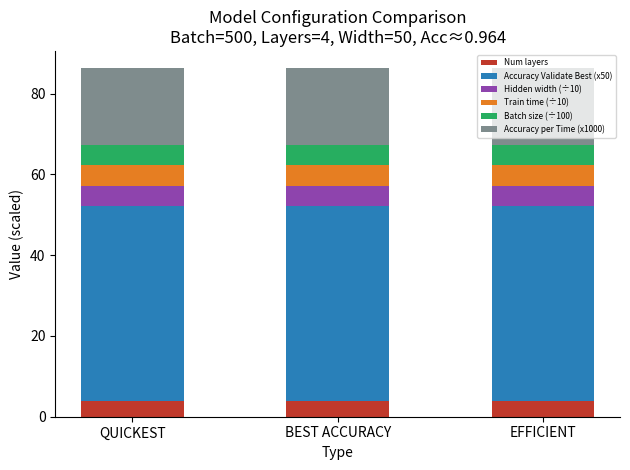

What is the total value across all series at EFFICIENT?

86.3